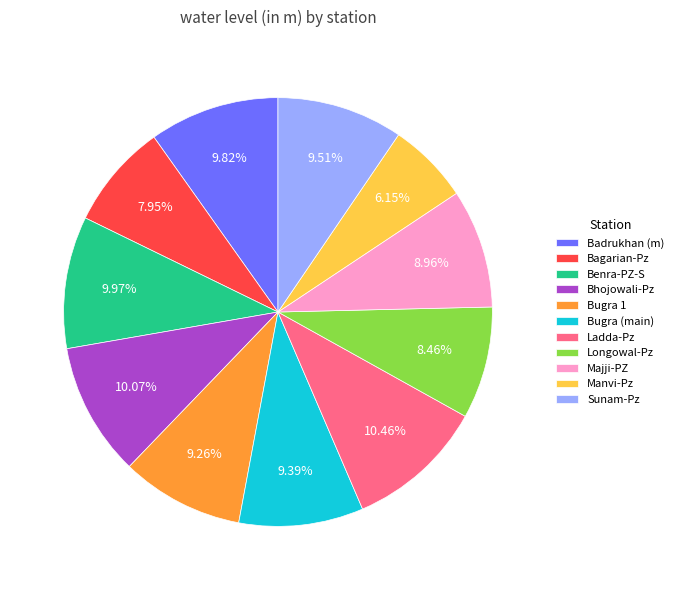

To the nearest percent, what is the difference between the Bugra 1 and Longowal-Pz slice percentages?

1%